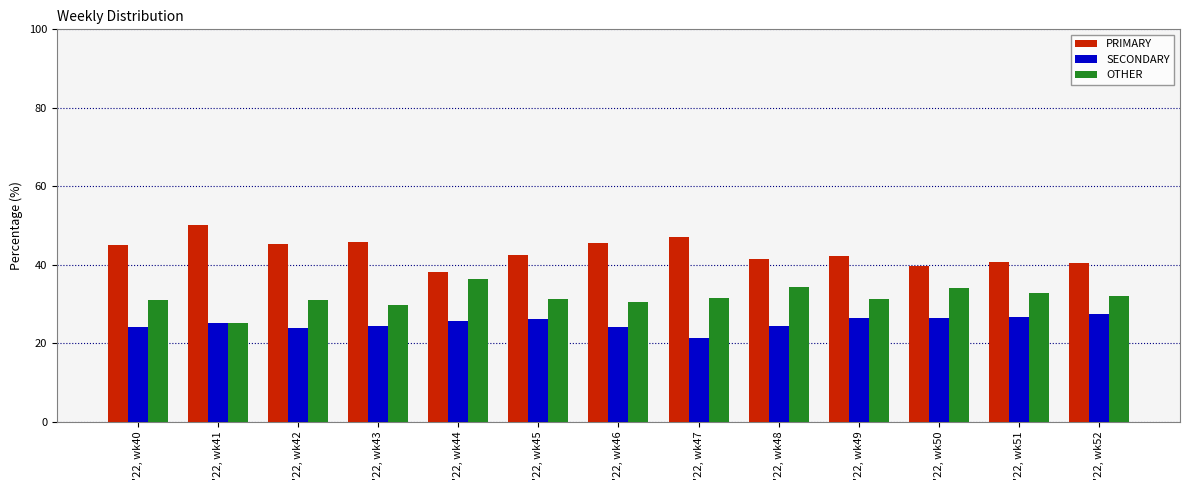

What is the smallest value displayed?

21.4